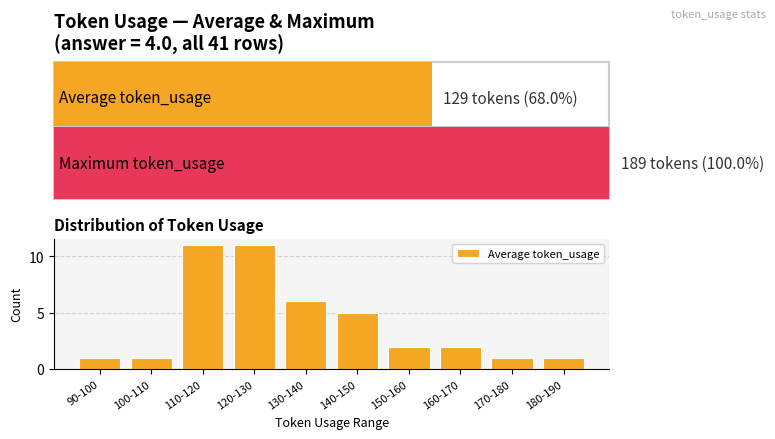

Reading left to right, list all the values displayed in this chart.

1	1	11	11	6	5	2	2	1	1